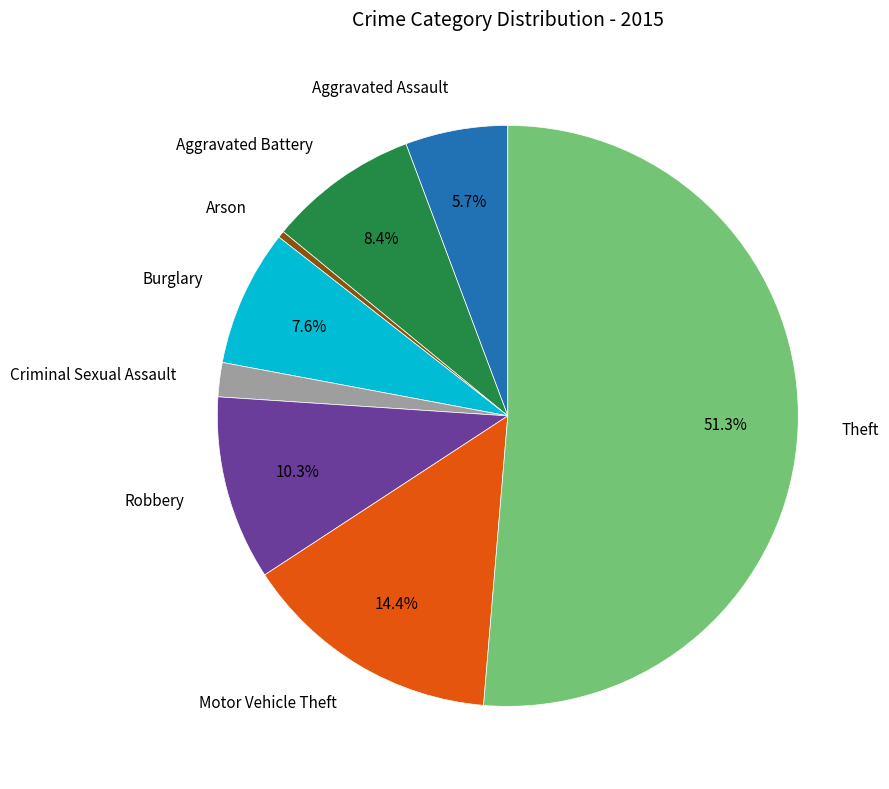

Is there a majority slice in this chart?

Yes